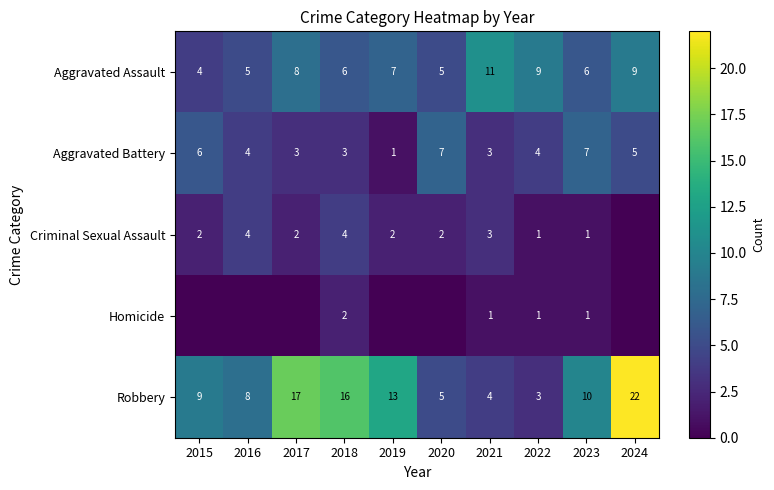

Is the value of Aggravated Assault at 2015 greater than the value of Criminal Sexual Assault at 2020?

Yes